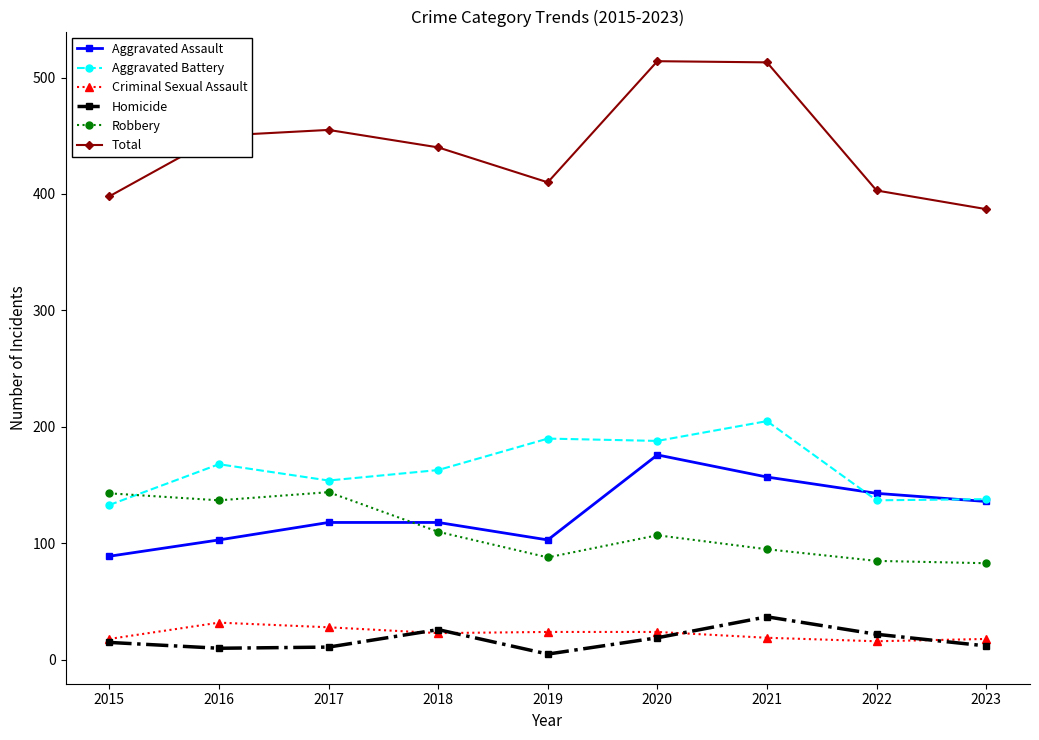

Which series has the largest range (max minus min)?

Total